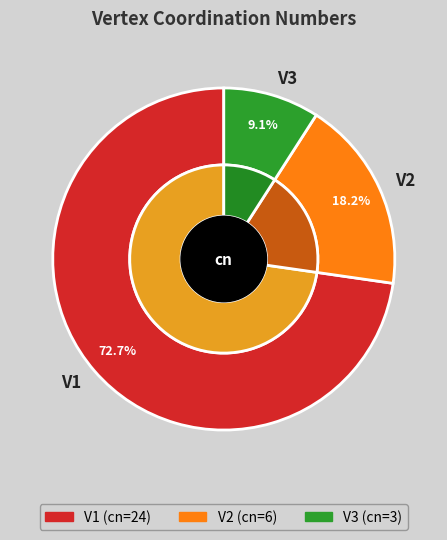

Which category accounts for the majority?

V1